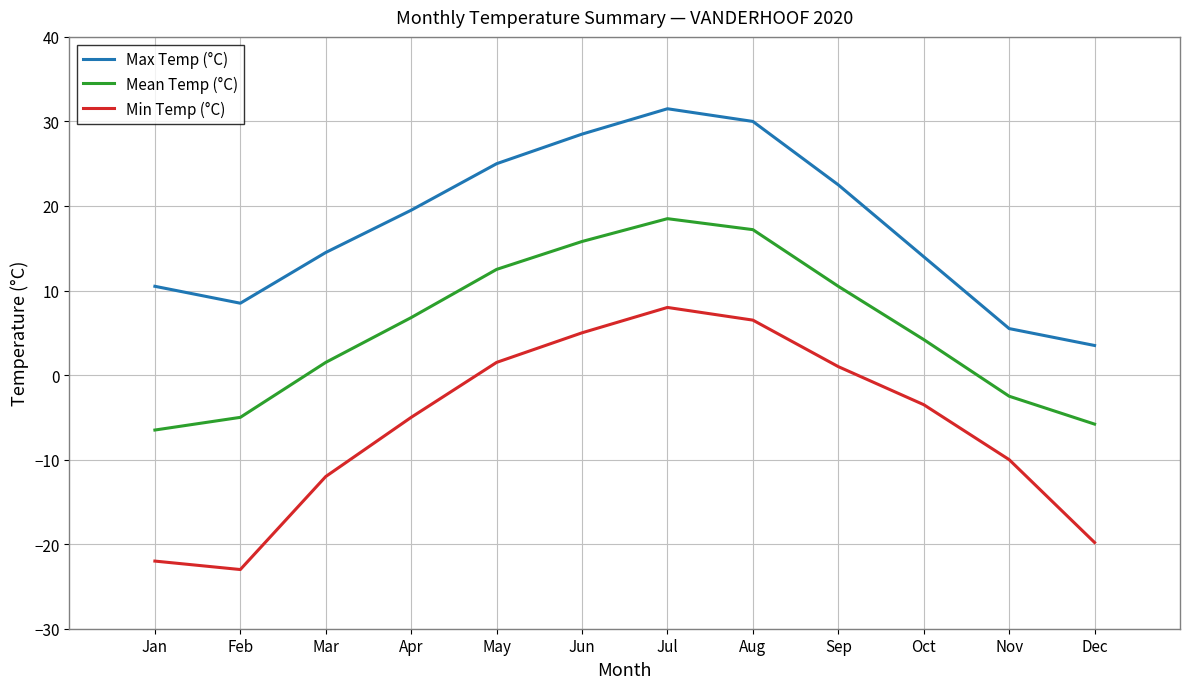

True or false: Mean Temp (°C) and Max Temp (°C) intersect in this chart.

False